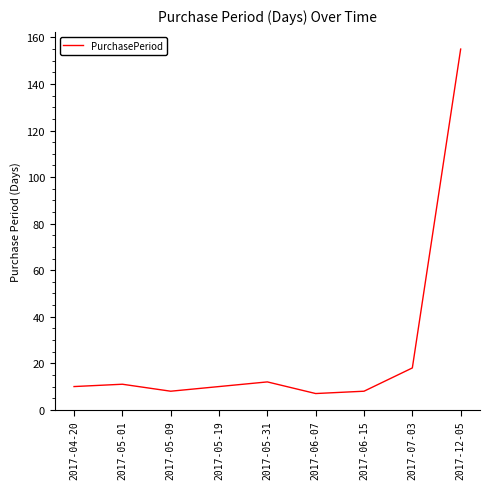

Does the chart display data point markers on the line(s)?

No